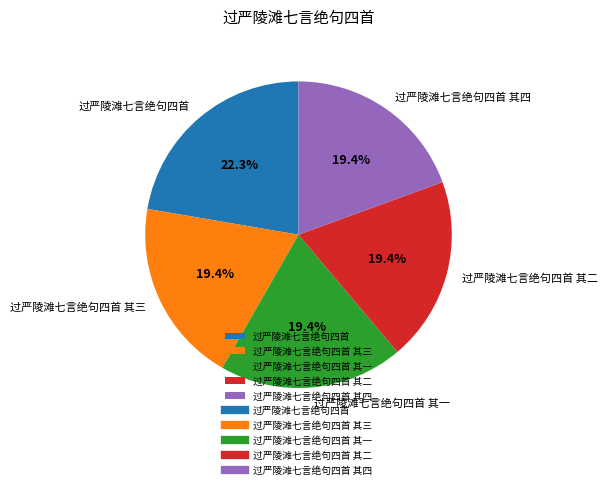

What is the largest slice in the pie chart?

过严陵滩七言绝句四首